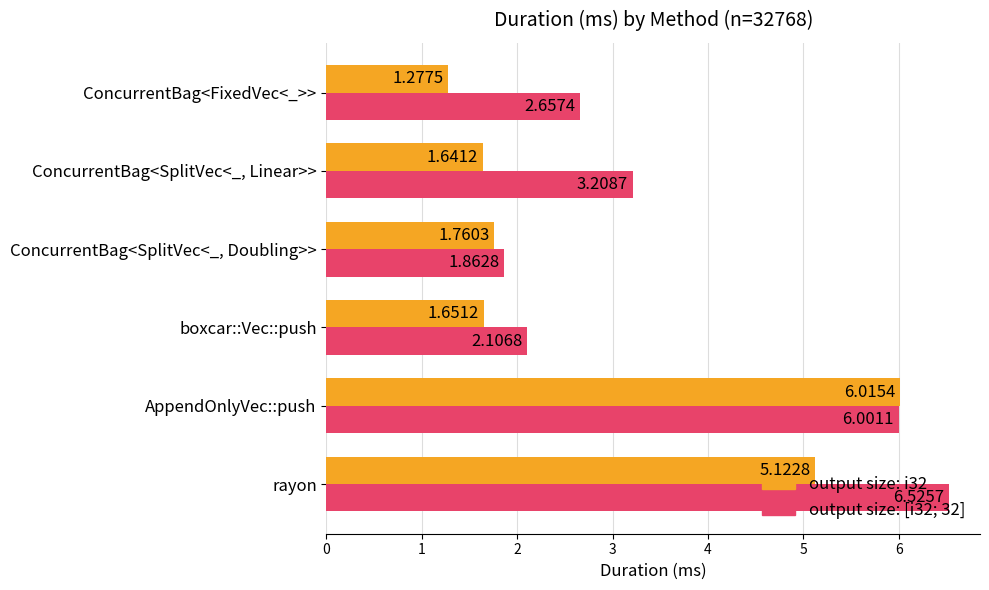

List the labels in order of output size: i32 value, largest first.

AppendOnlyVec::push, rayon, ConcurrentBag<SplitVec<_, Doubling>>, boxcar::Vec::push, ConcurrentBag<SplitVec<_, Linear>>, ConcurrentBag<FixedVec<_>>